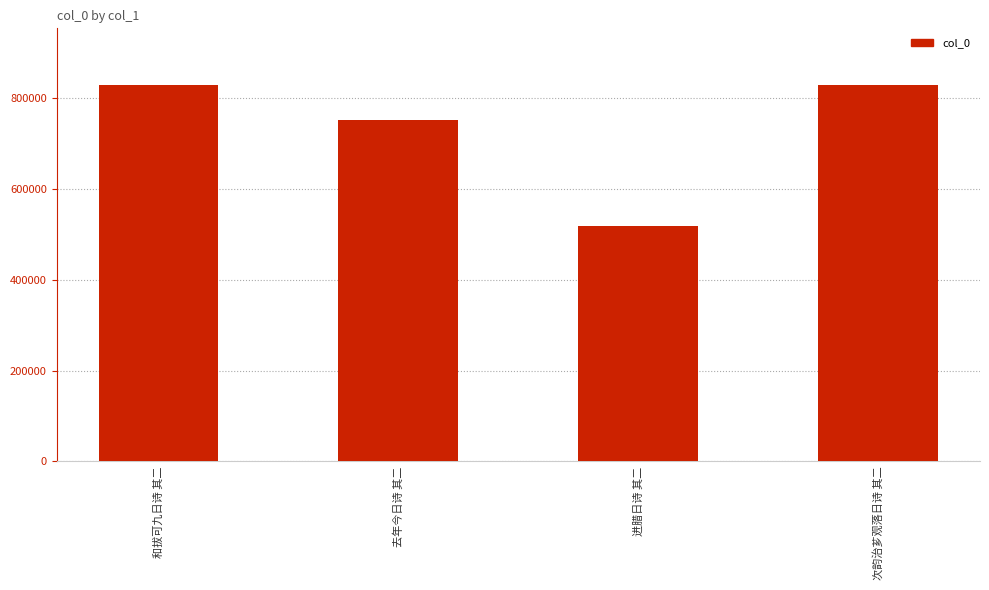

The value at 去年今日诗 其二 is 752332. True or false?

True